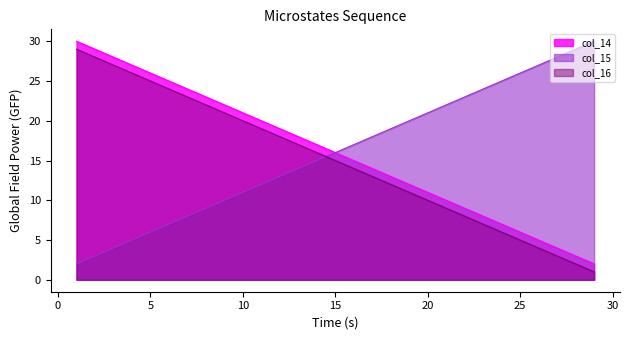

What is the average value of the col_15 series?

16